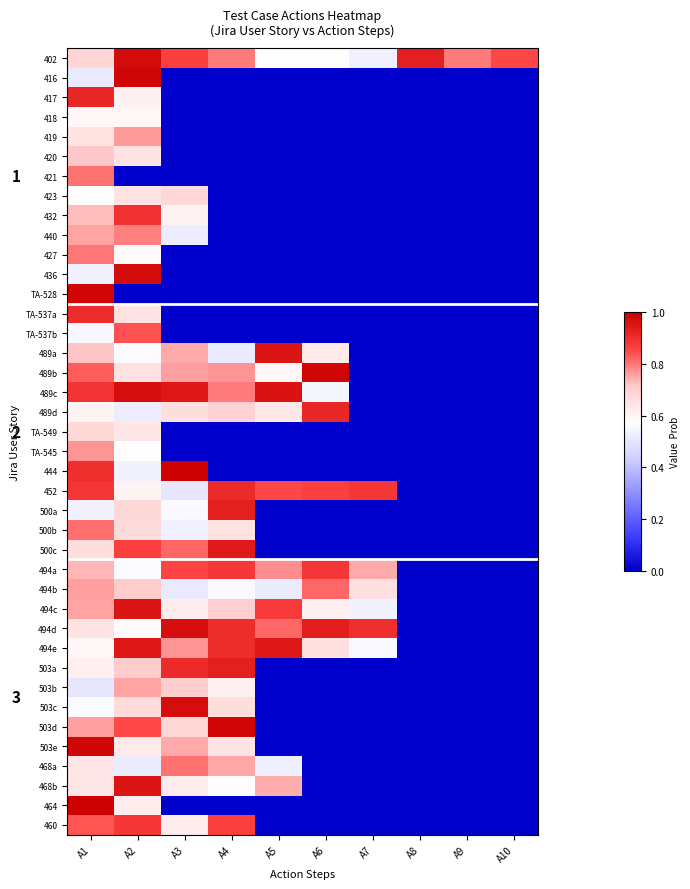

At which category is the sum across all series the highest?

A1